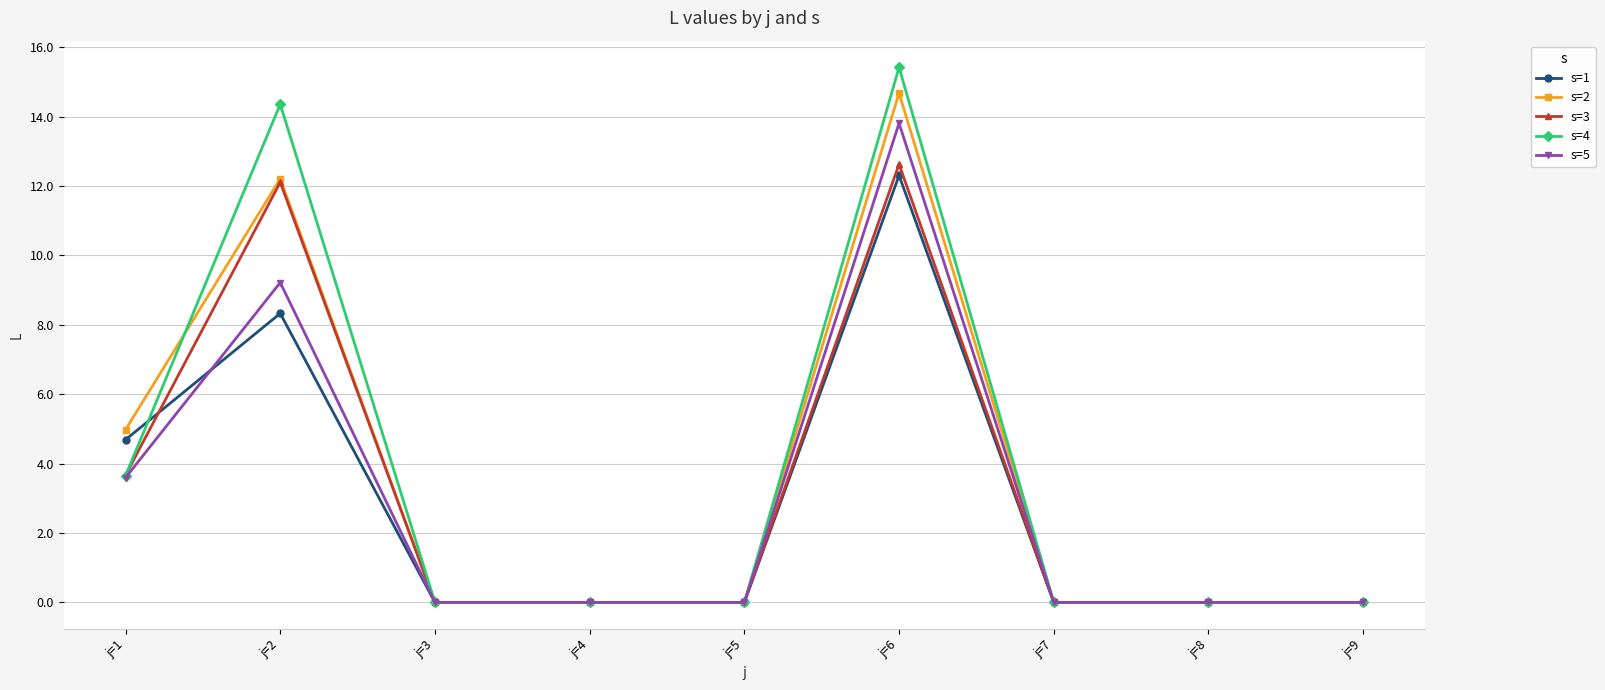

What is the maximum value for s=2?

14.7